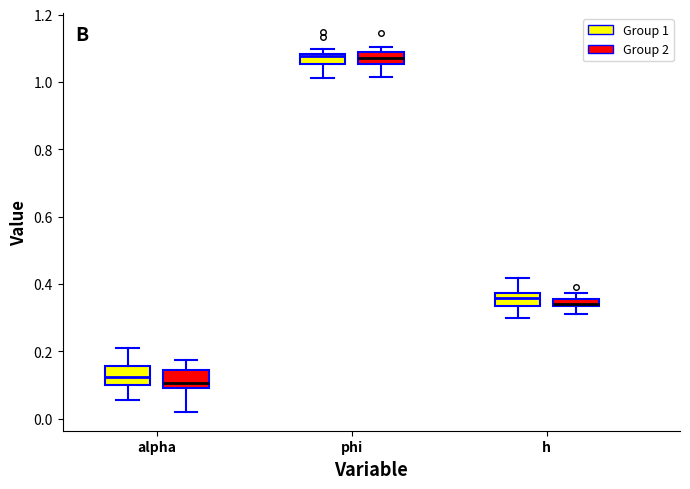

Where is the lower edge of the box for alpha (Group 1) on the y-axis? The values are not printed on the chart, so give them approximately, as read against the axis.

0.10